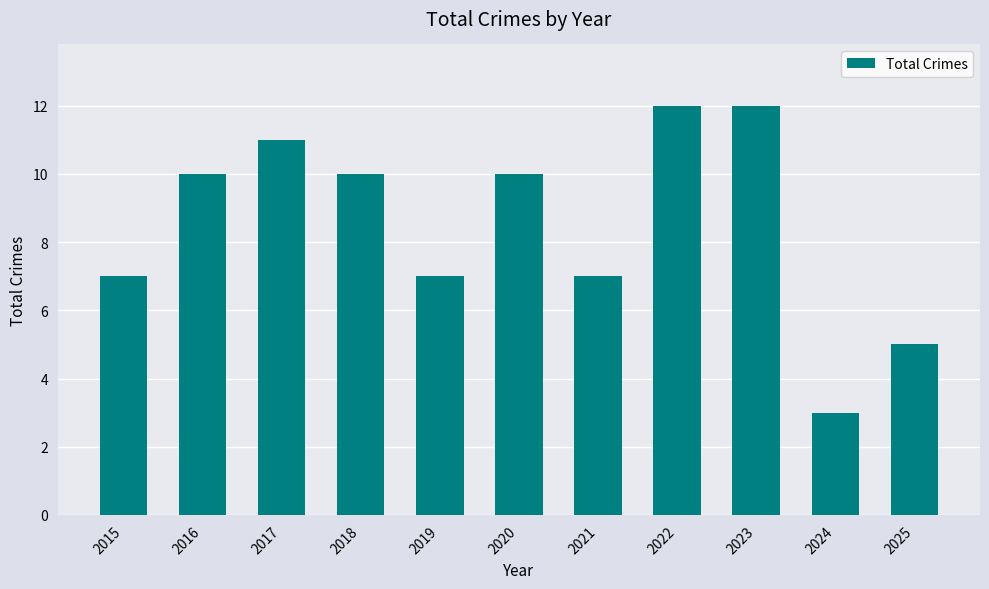

Reading left to right, extract all data points from this chart.

7	10	11	10	7	10	7	12	12	3	5